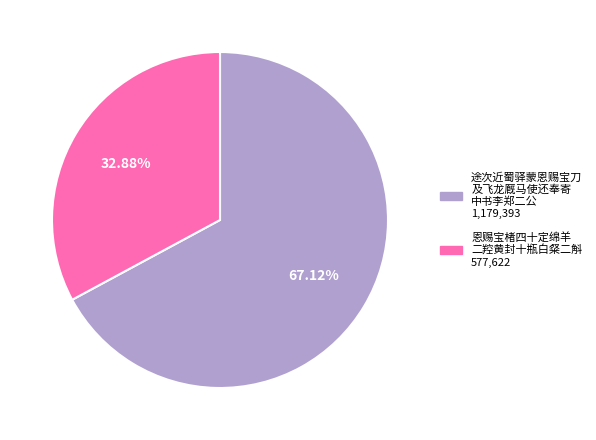

Is there a majority slice in this chart?

Yes